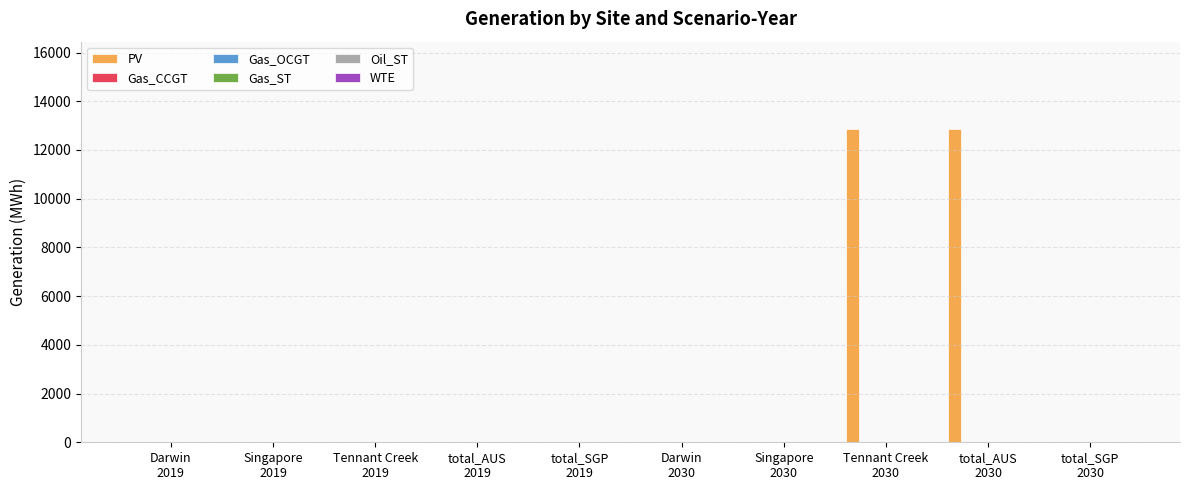

What is the greatest value displayed?

12873.1